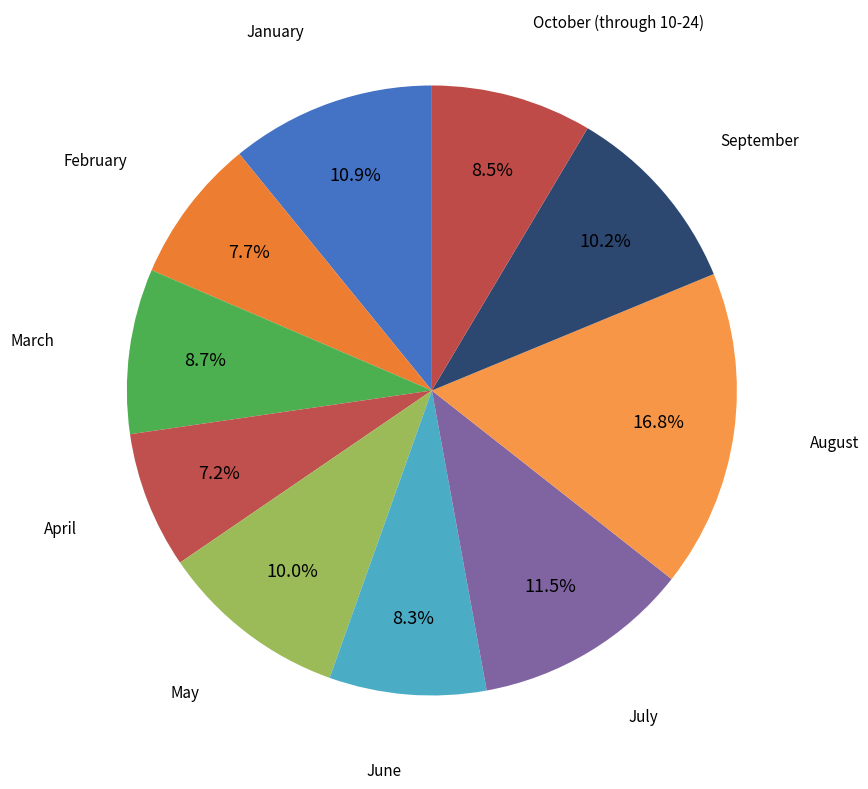

How many segments does this pie chart have?

10